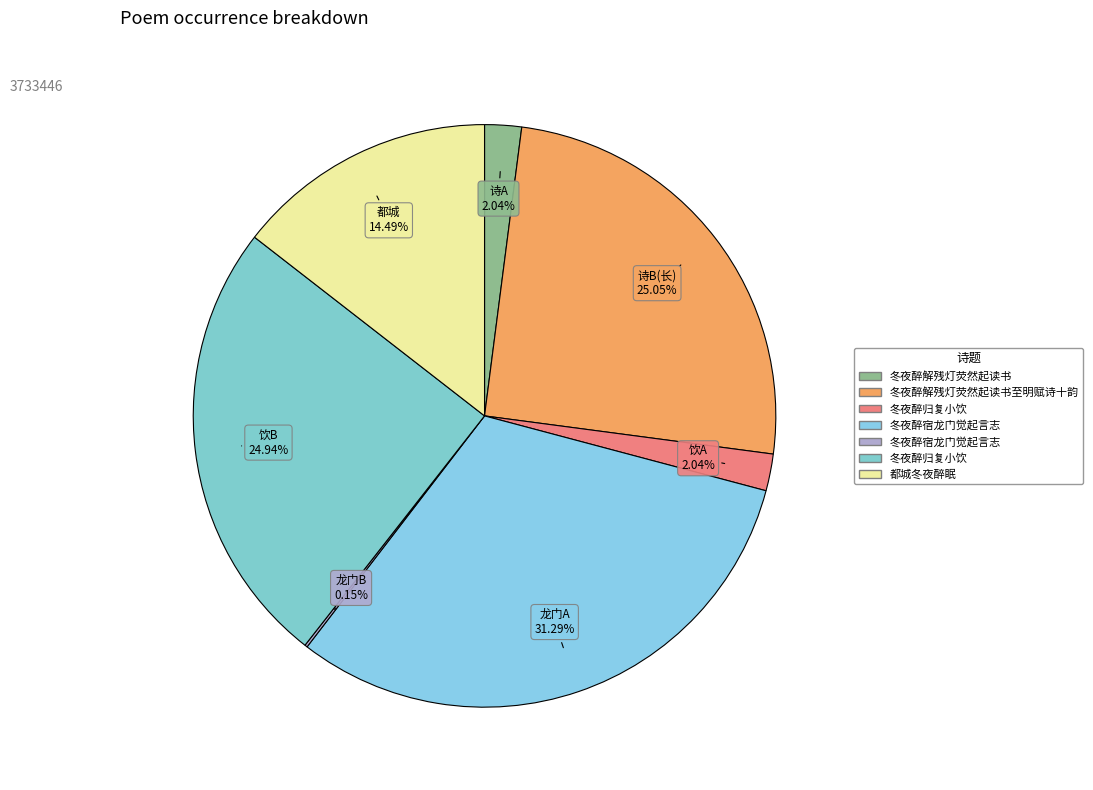

Is there any slice that represents more than half of the pie?

No